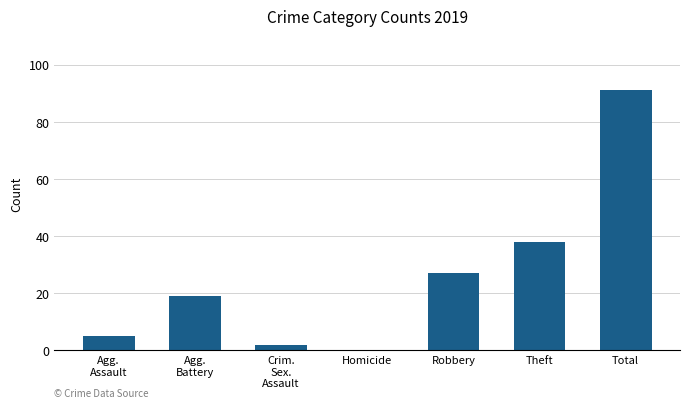

The value at Robbery is 36. True or false?

False